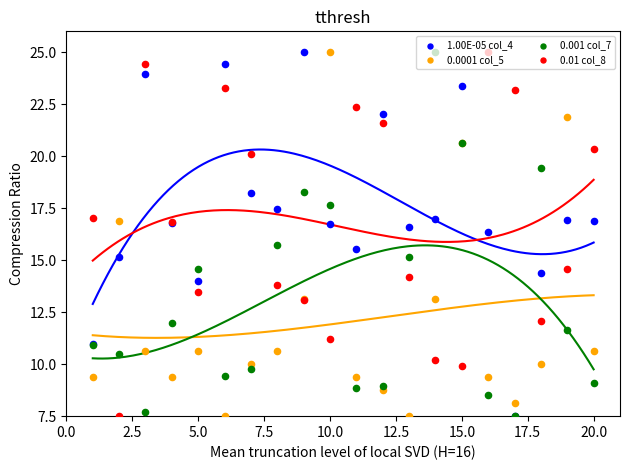

At how many categories does at least one series exceed 9?

20